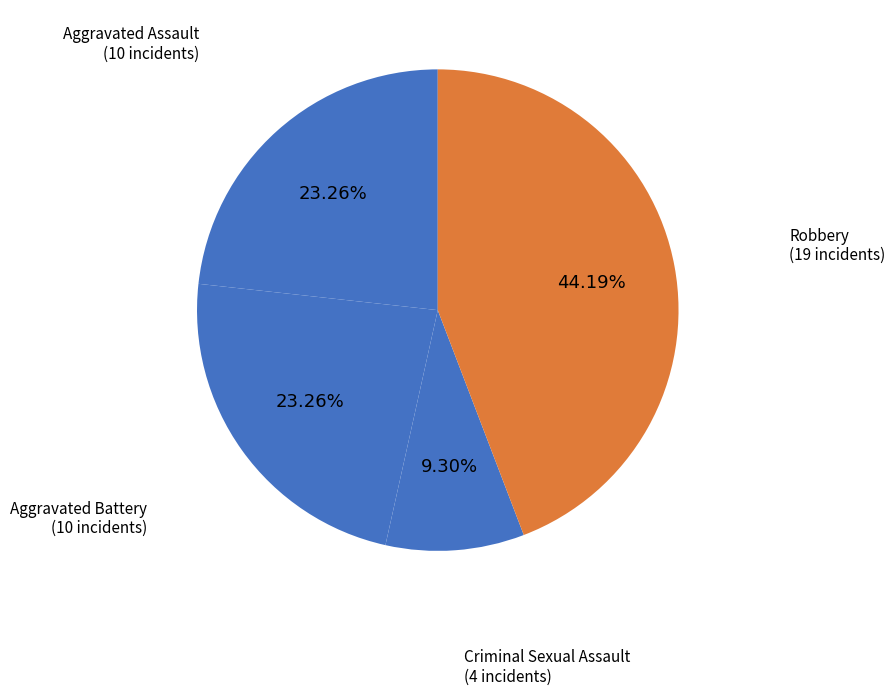

Which category has the biggest portion of the pie?

Robbery